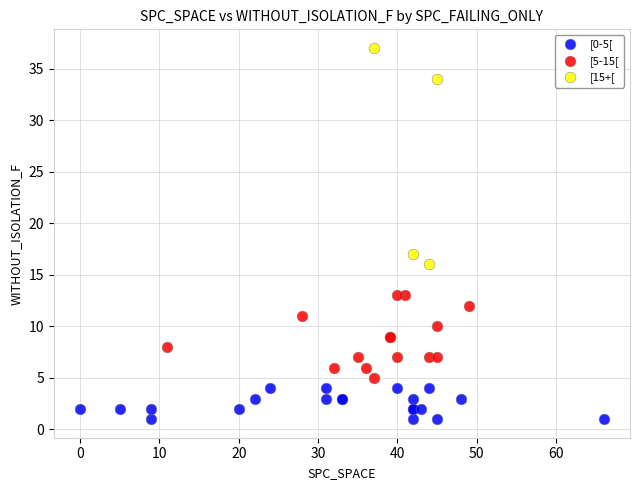

Which series reaches the minimum Y coordinate?

[0-5[